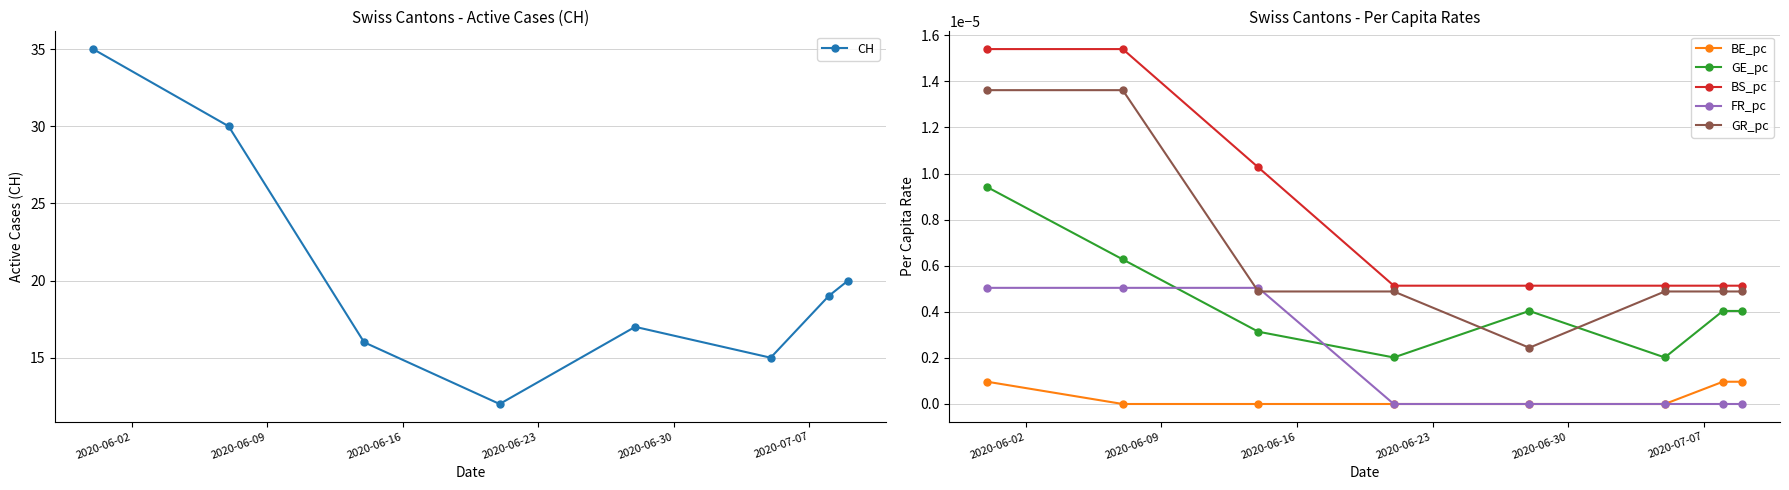

True or false: BE_pc and BS_pc cross at least once.

False